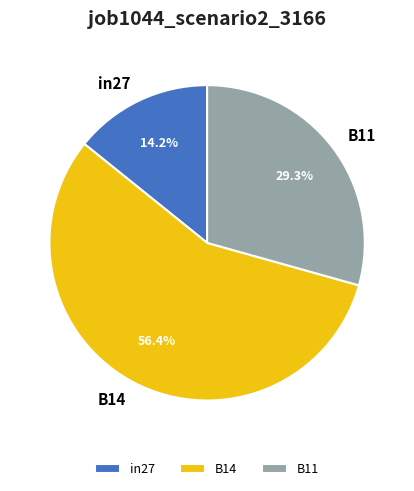

Combined, do B11 and in27 account for over 50%?

No